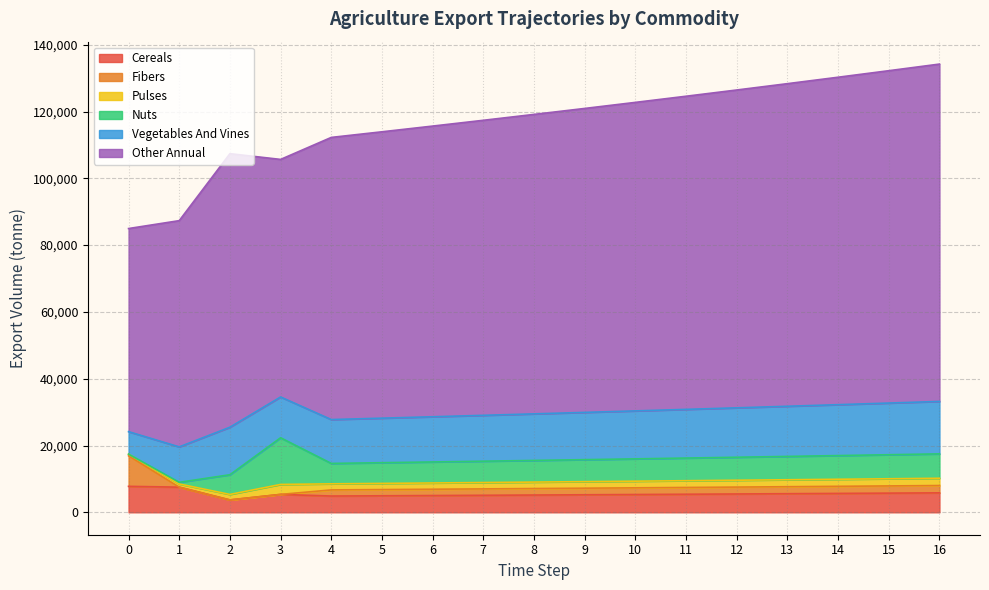

Is the value of exports_agrc_other_annual_tonne at 8 greater than the value of exports_agrc_pulses_tonne at 0?

Yes